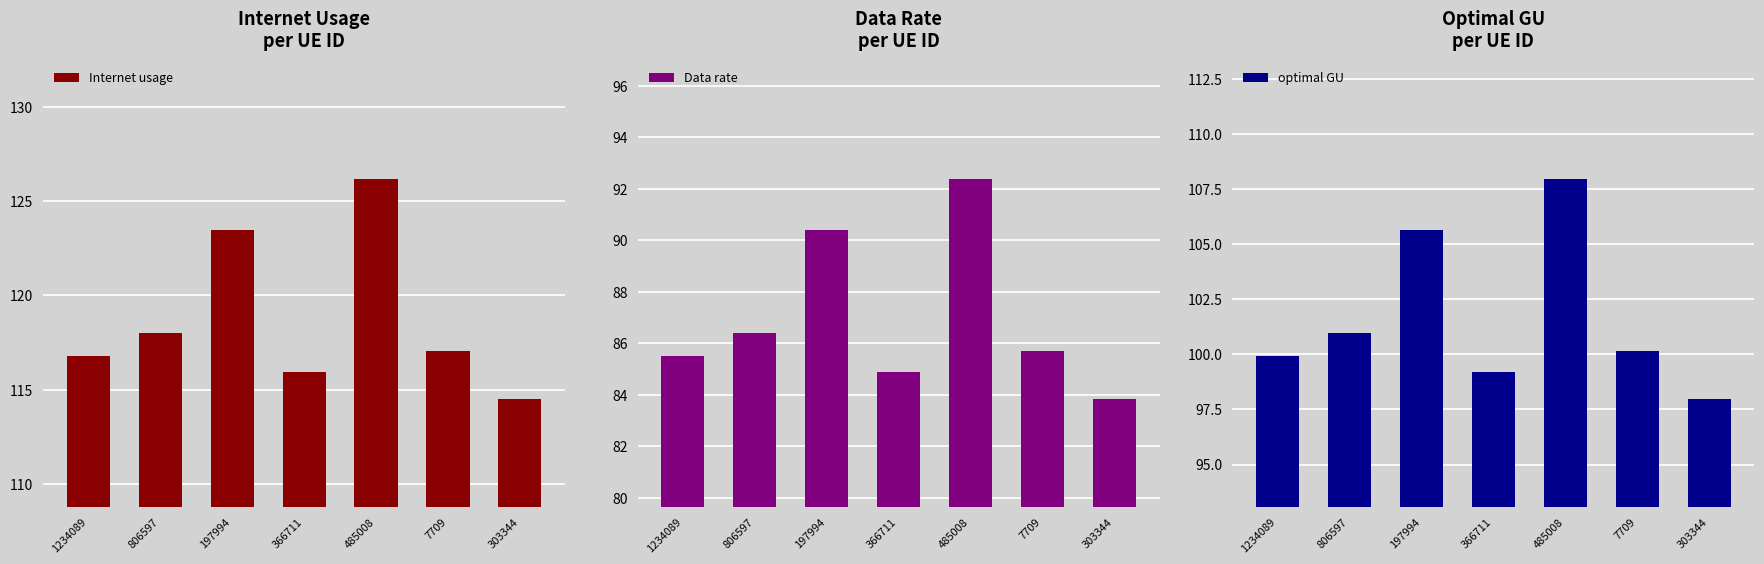

How many bars are there in total?

21